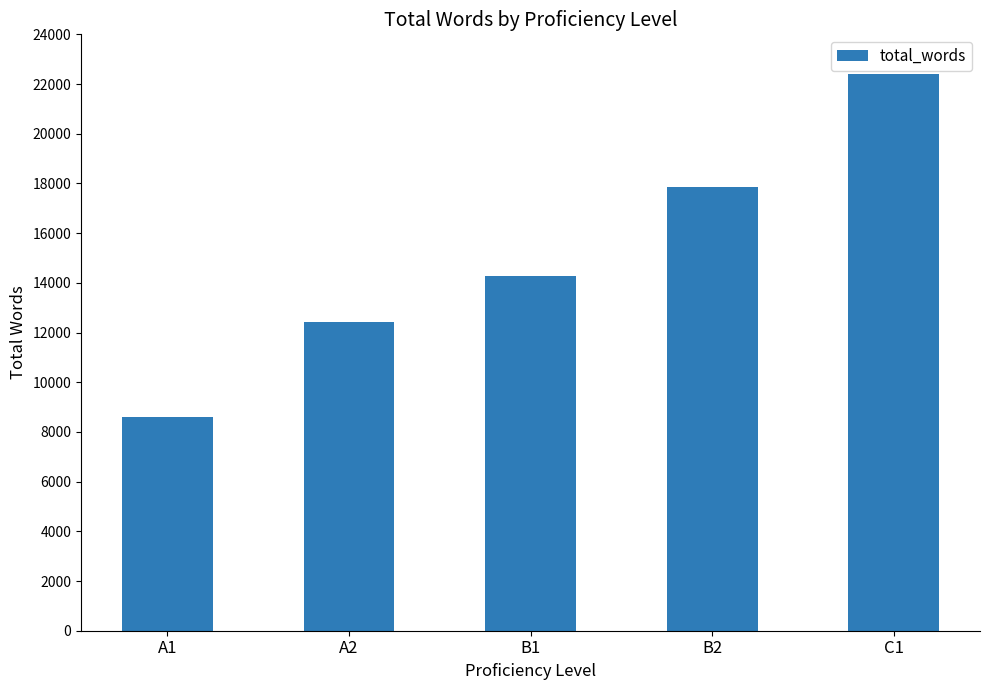

Count the values in the range 12406 to 17846.

3